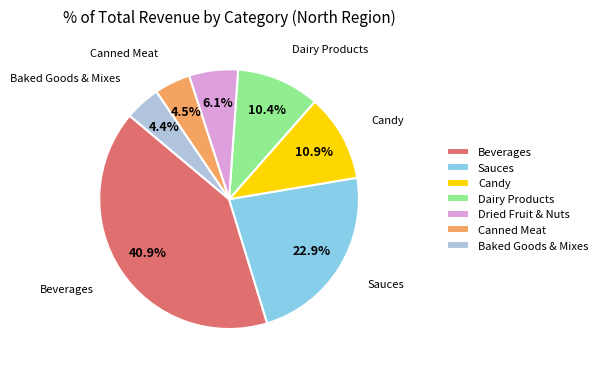

Which category has the biggest portion of the pie?

Beverages